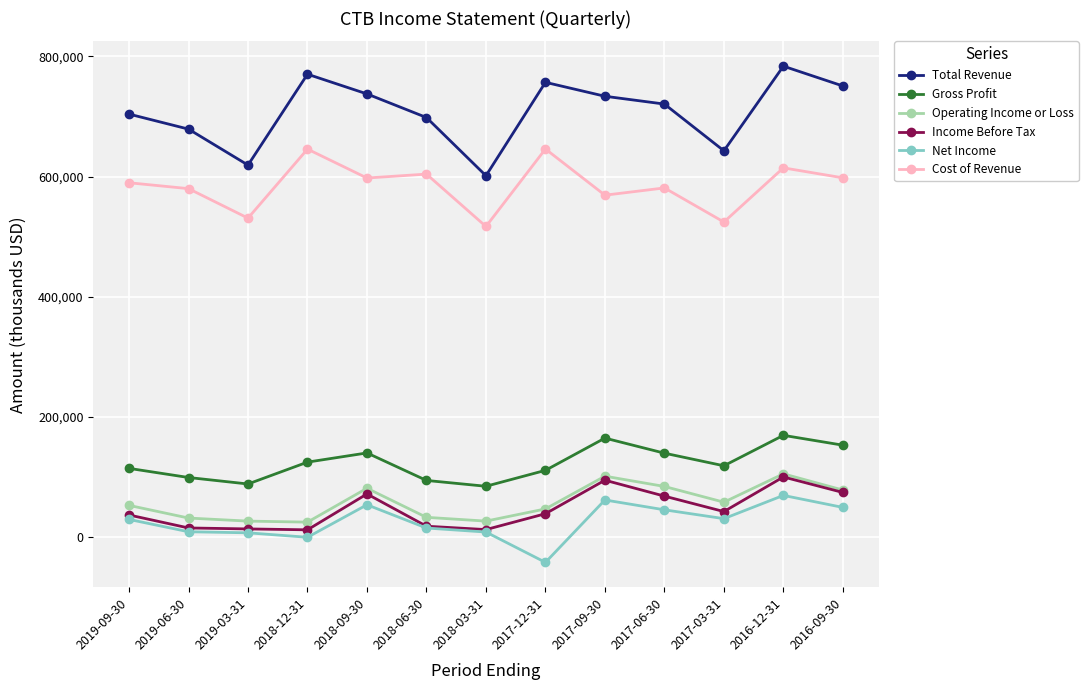

Which series has the widest spread of values?

Total Revenue